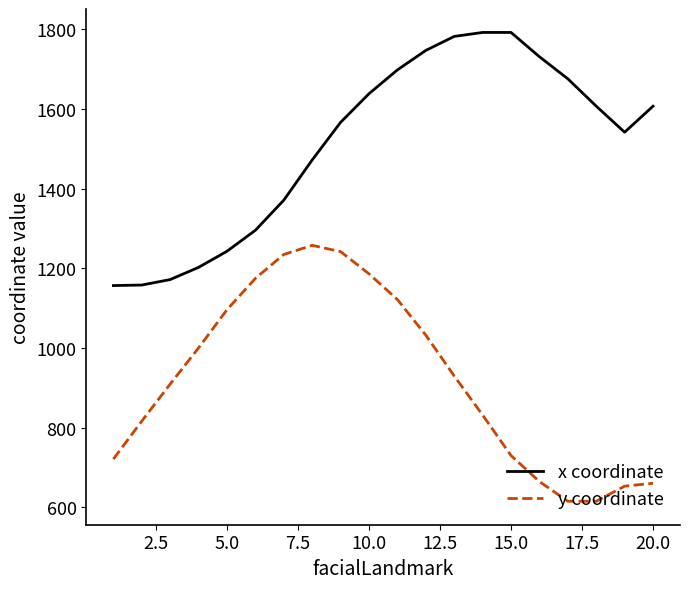

Which series has the largest total across all categories?

x coordinate